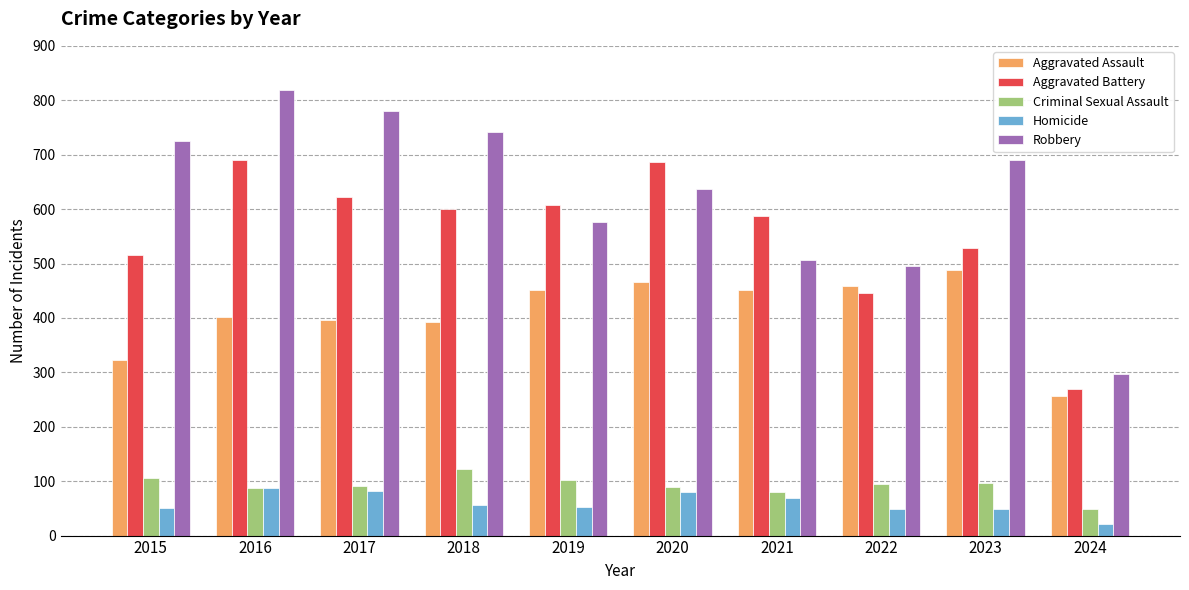

What is the difference between the maximum and second lowest values in the Aggravated Battery series?

245